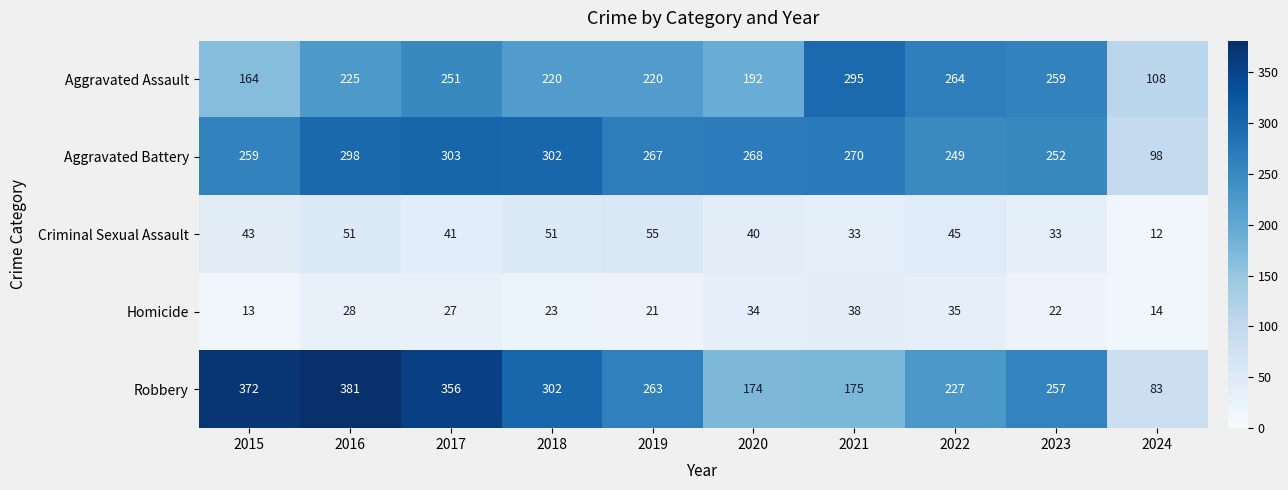

What is the difference between the highest and lowest values at 2022?

229